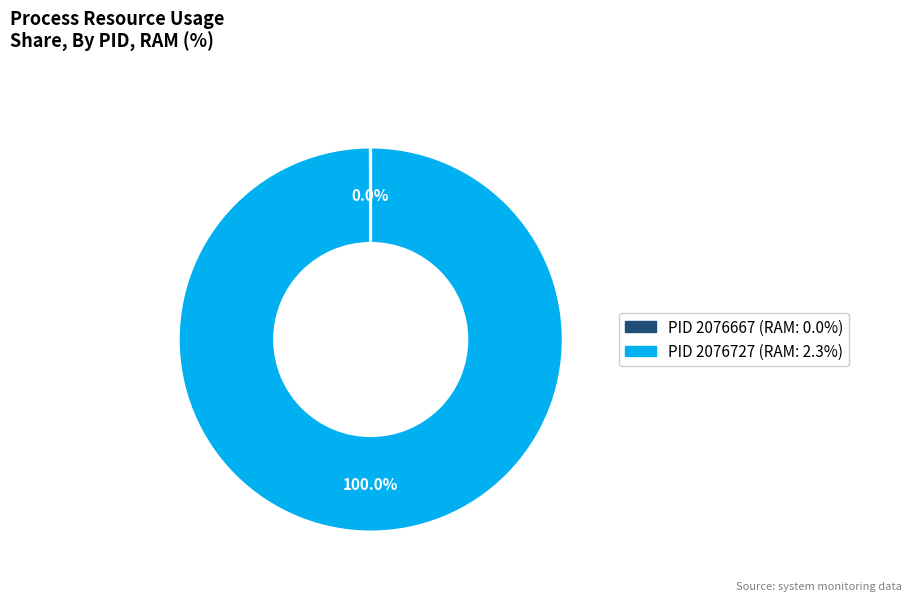

Does any single category account for the majority?

Yes